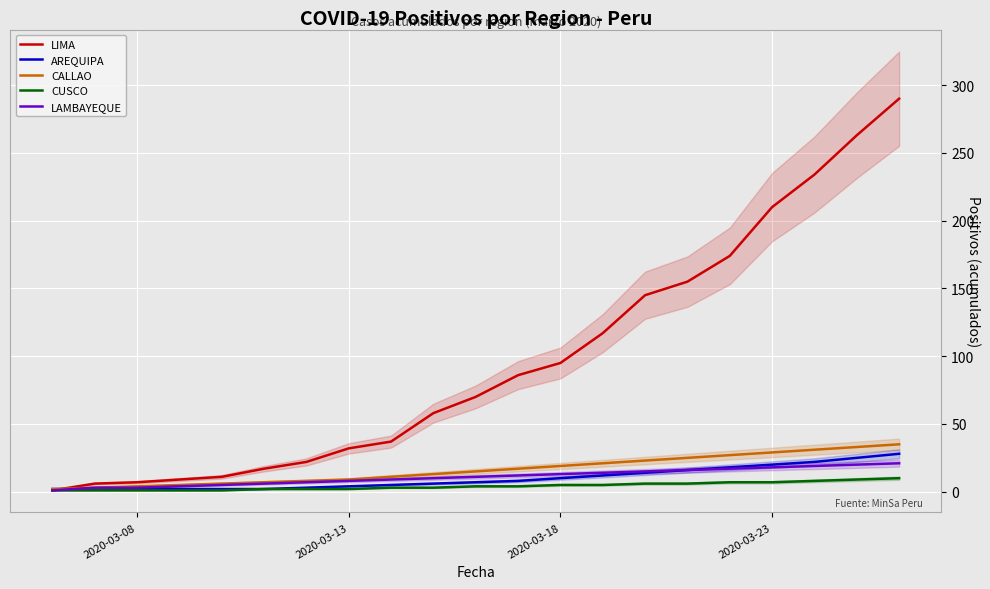

True or false: LAMBAYEQUE has a value of 8 at 20.

False